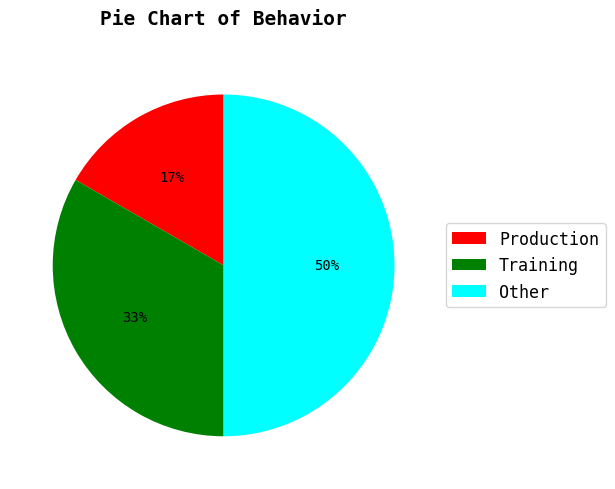

Do Training and Other together represent more than half of the pie?

Yes